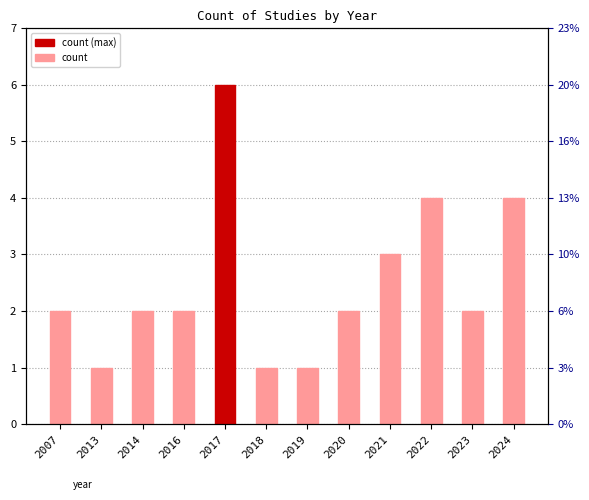

What is the approximate value at 2007?

2